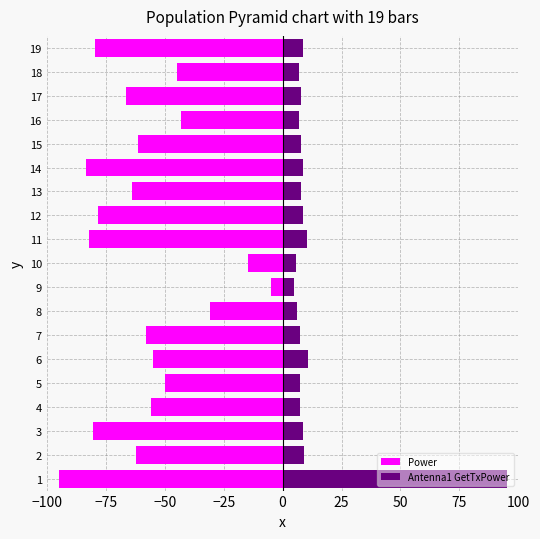

Rank the series by their average value, from lowest to highest.

Power, Antenna1 GetTxPower